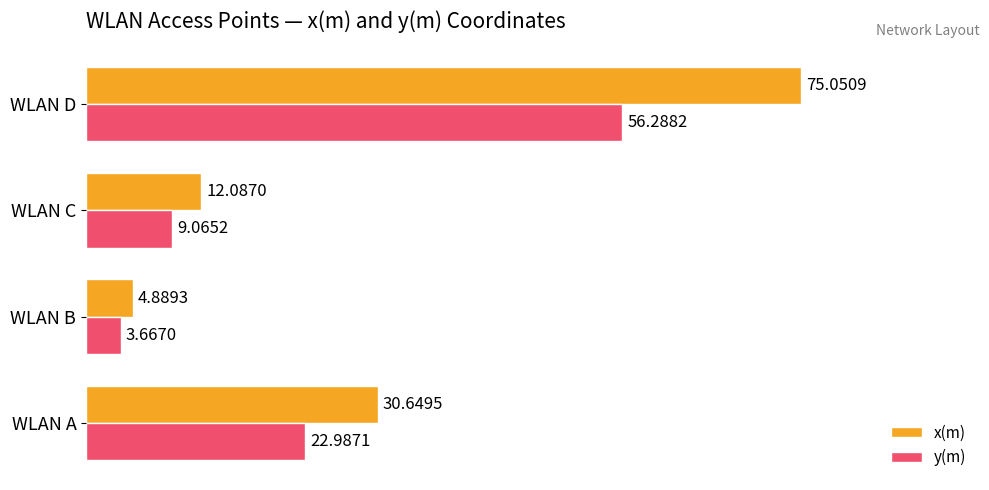

How many distinct data groups are displayed?

2